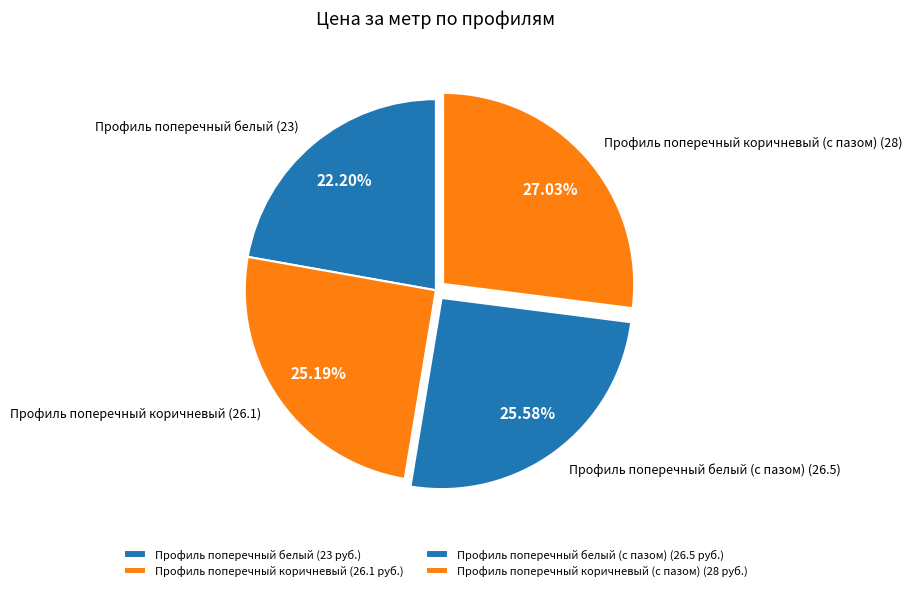

To the nearest percent, what is the difference between the largest and smallest slice percentages?

5%